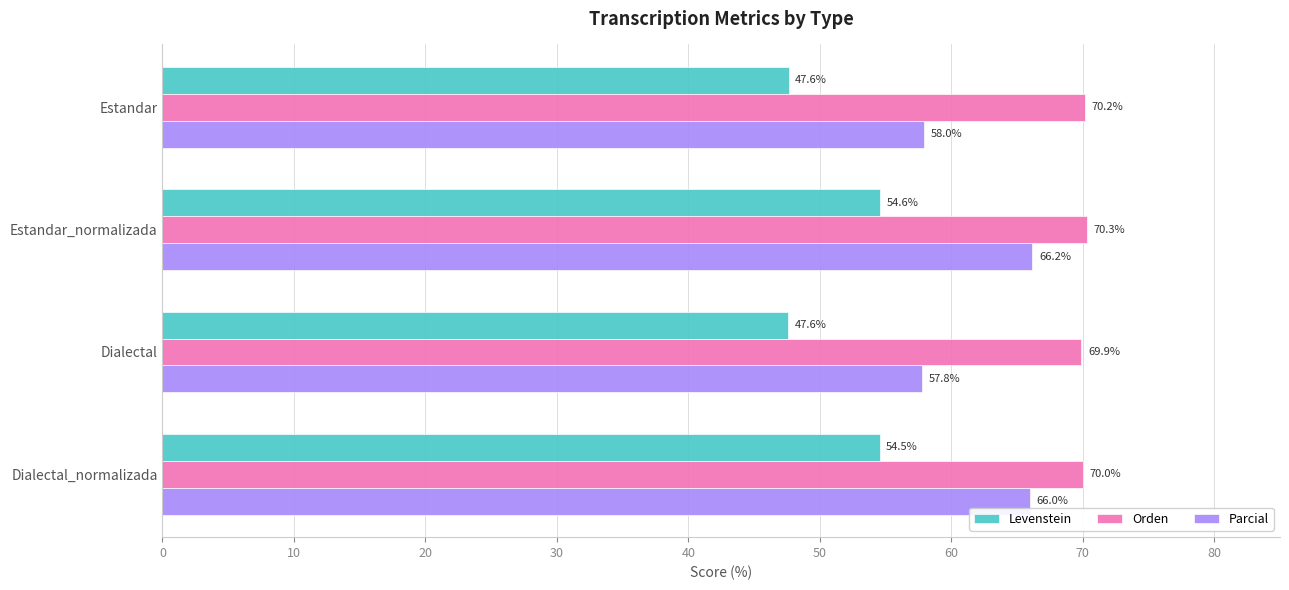

The Levenstein series shows 54.5 at Dialectal_normalizada. True or false?

True